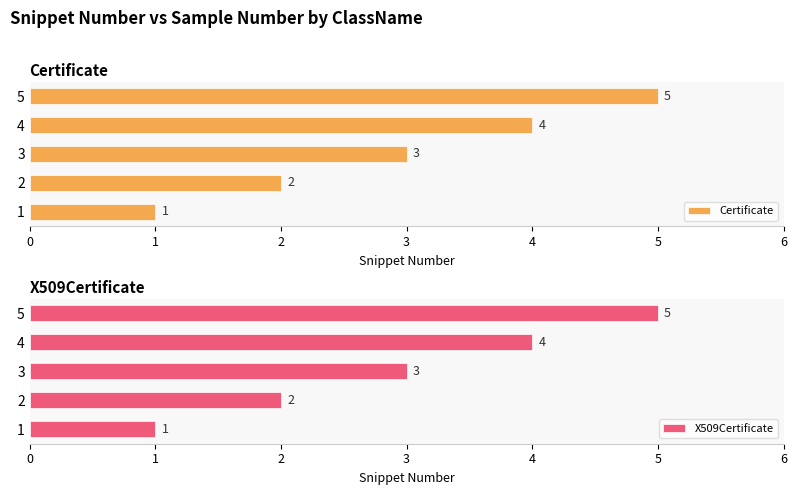

What is the approximate value of Certificate at 4?

4